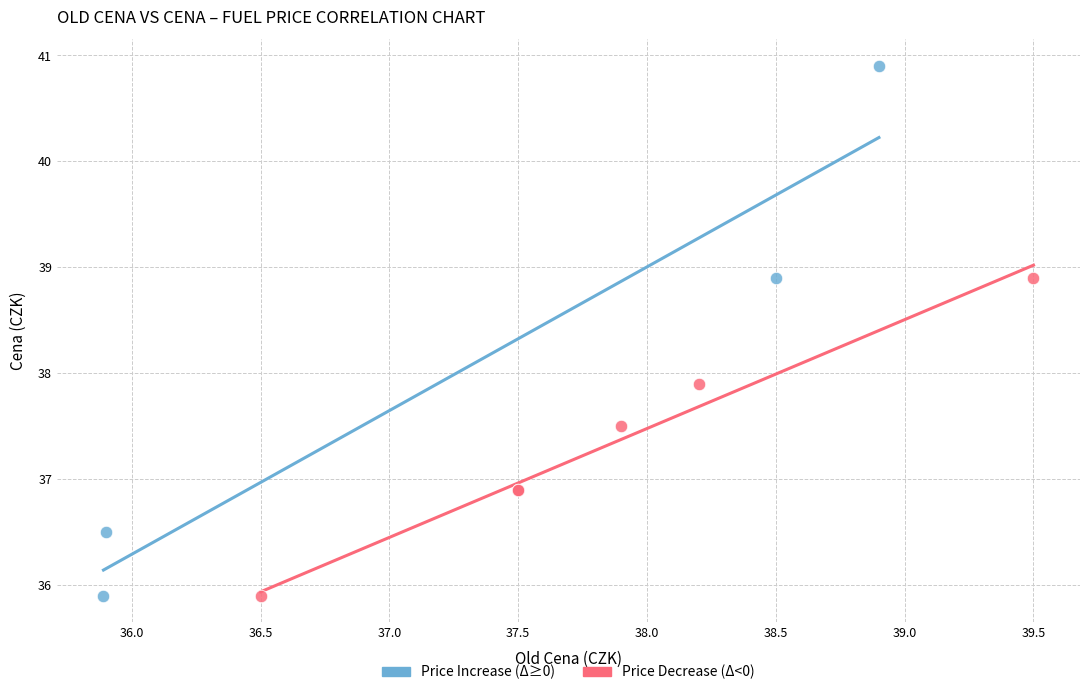

Which series reaches the maximum Y coordinate?

Price Increase (Δ≥0)